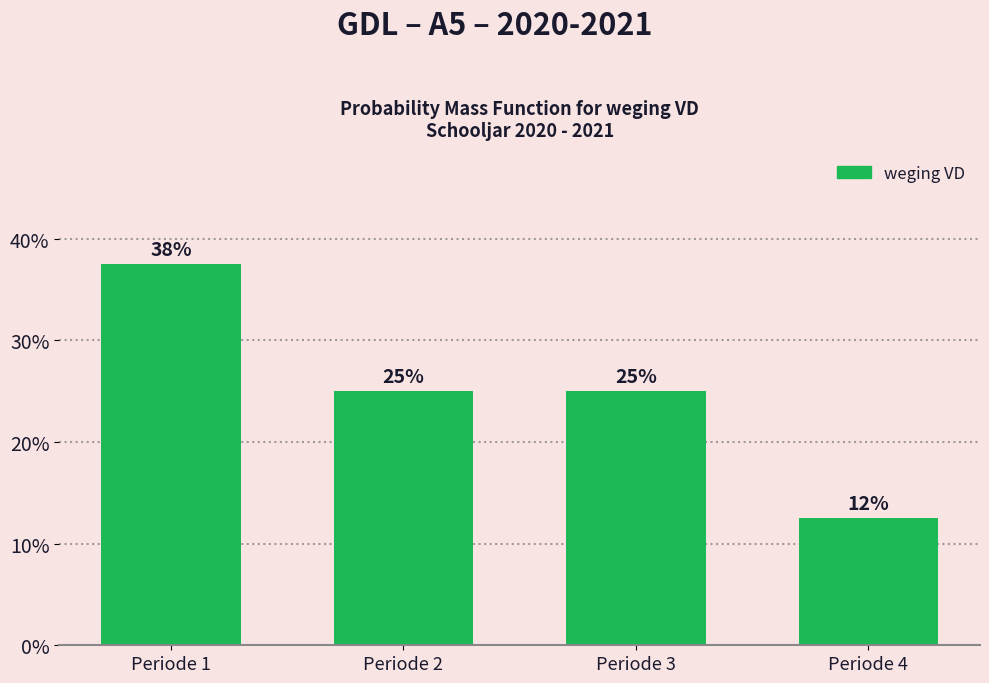

What is the ratio of the value at Periode 1 to the value at Periode 2?

1.5